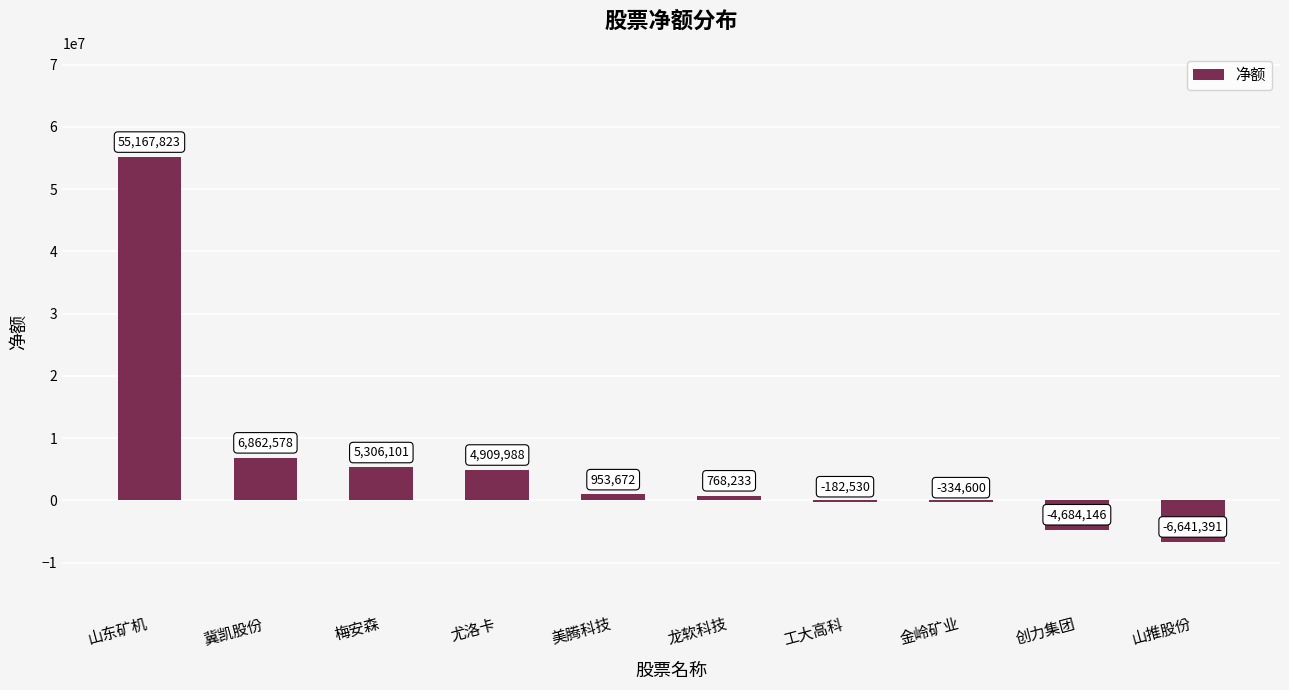

Which has a higher value, 金岭矿业 or 冀凯股份?

冀凯股份